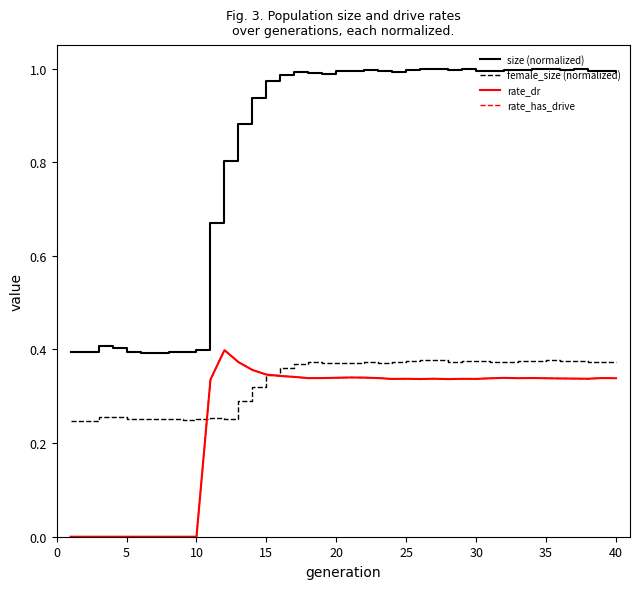

What is the sum of all rate_has_drive values?

10.3